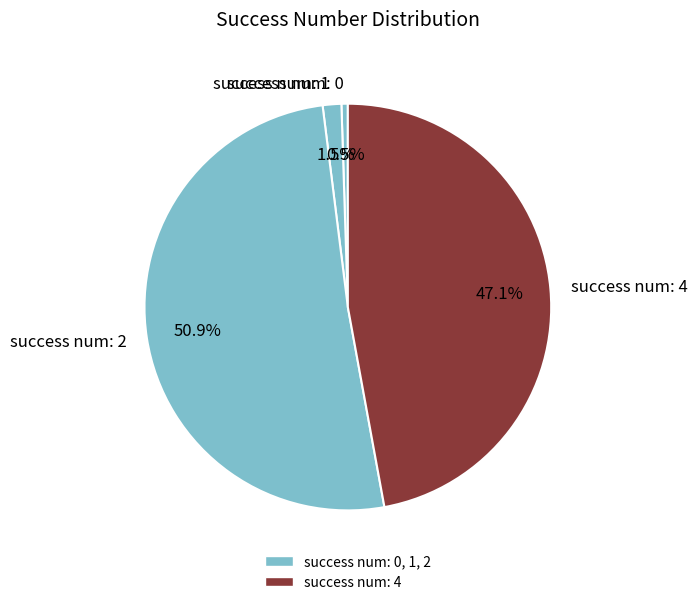

How many slices are in this pie chart?

4